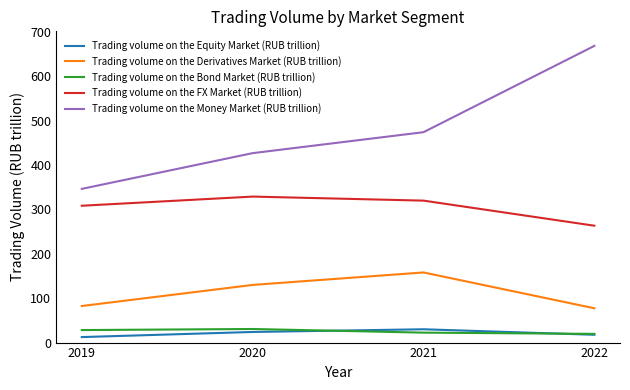

True or false: Trading volume on the Equity Market (RUB trillion) and Trading volume on the Bond Market (RUB trillion) intersect in this chart.

True